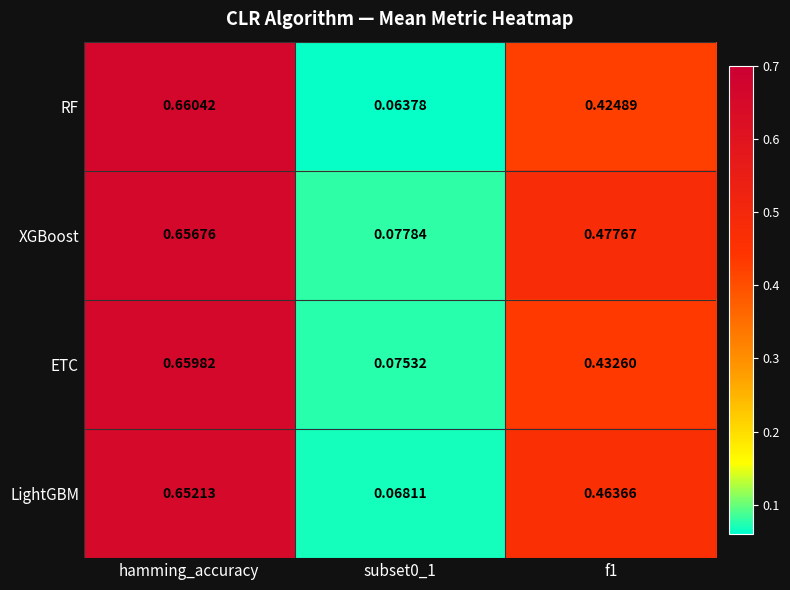

At how many categories does at least one series exceed 0?

3